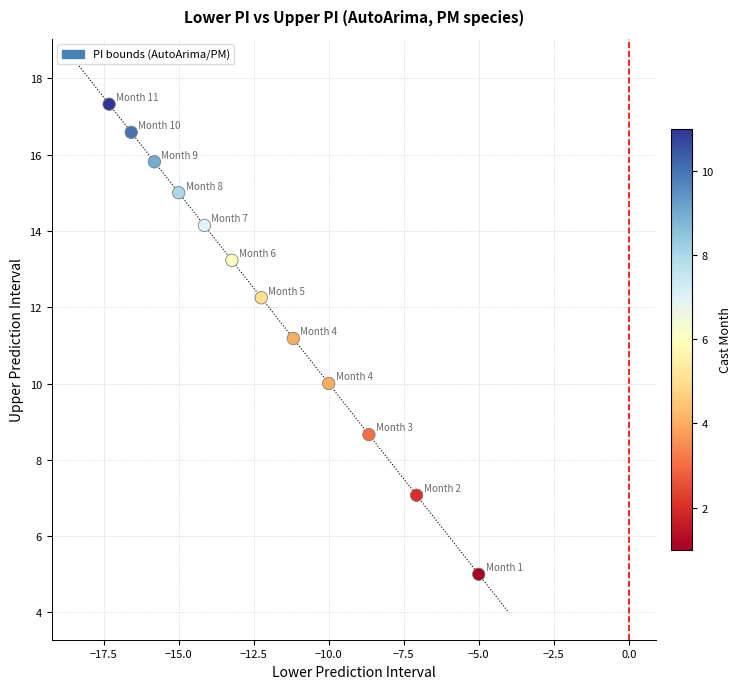

What Y value in the scatter plot is closest to 11?

11.2